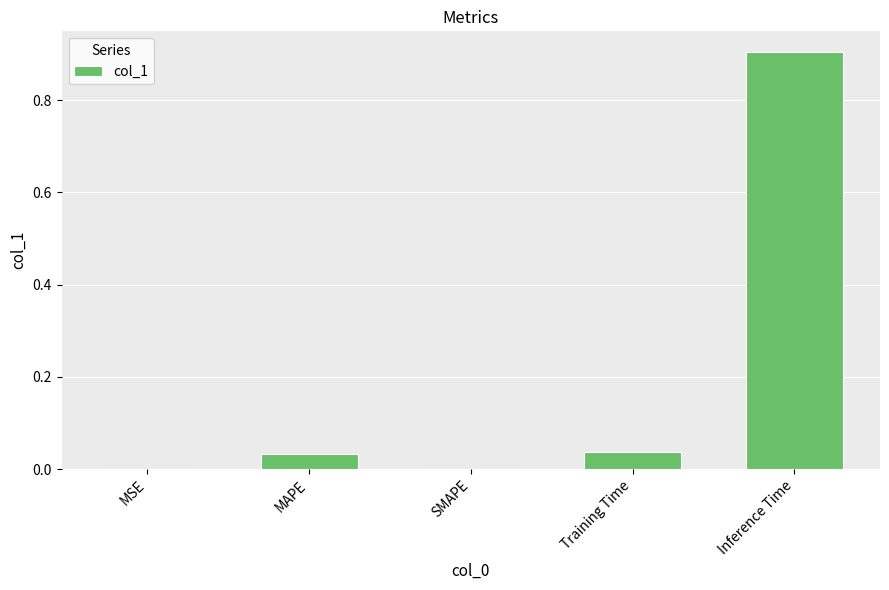

The value at MSE is 0.0. True or false?

True